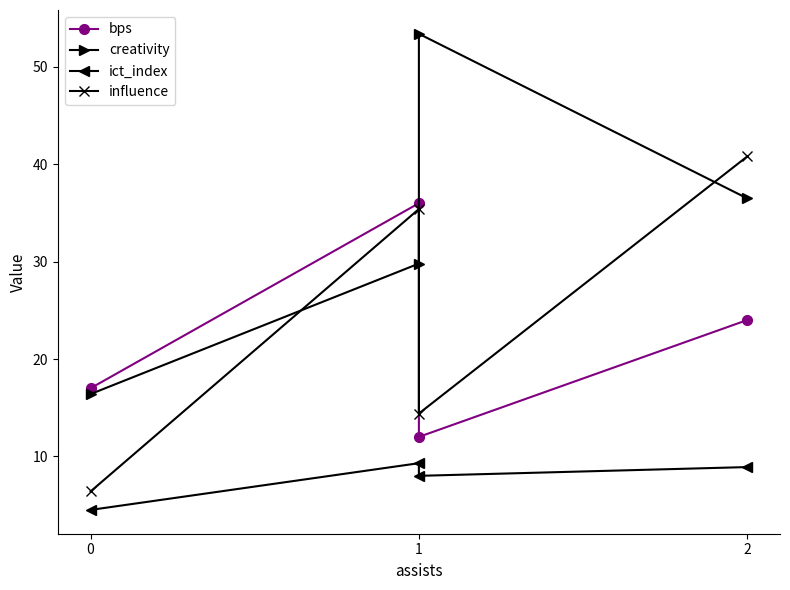

What is the average value of the ict_index series?

7.7